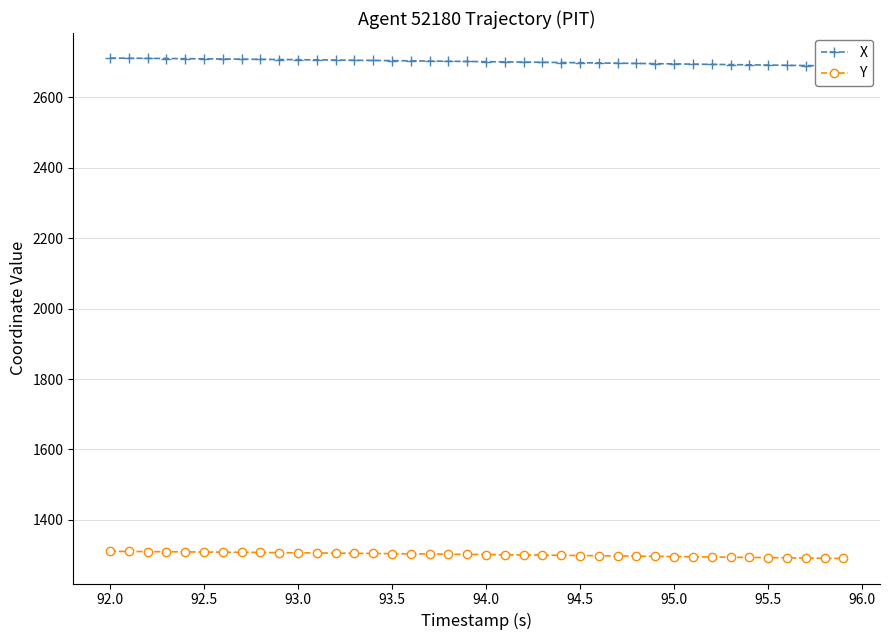

What is the lowest value of the Y series?

1290.7